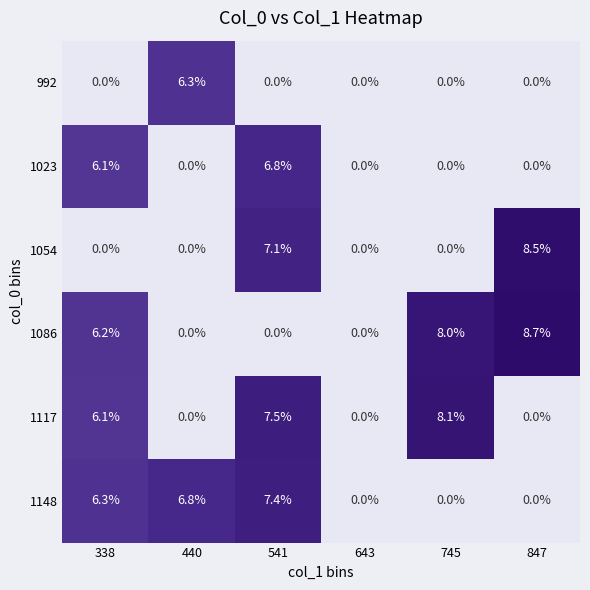

At which label is 1086 closest to 4?

338